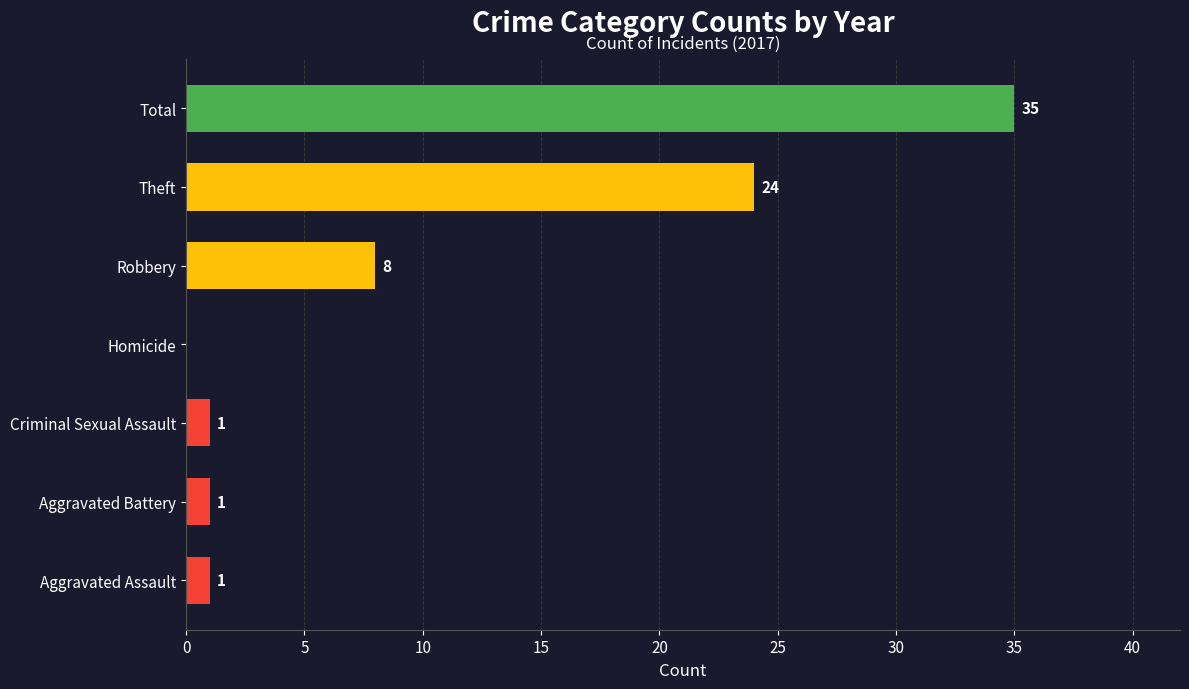

What is the maximum value shown in the chart?

35